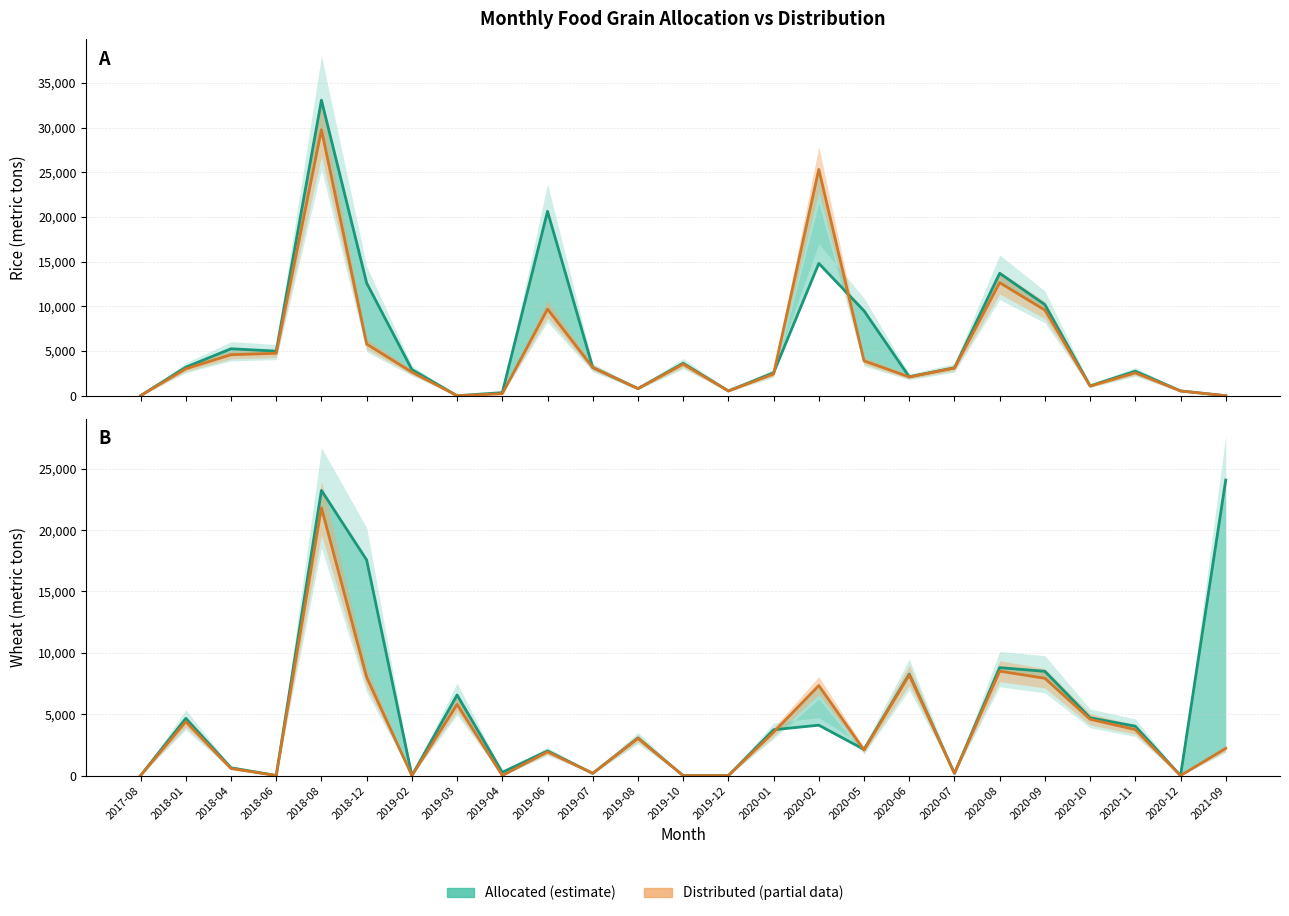

Between 2020-07 and 2020-08, which series saw the biggest shift?

rice_allocated